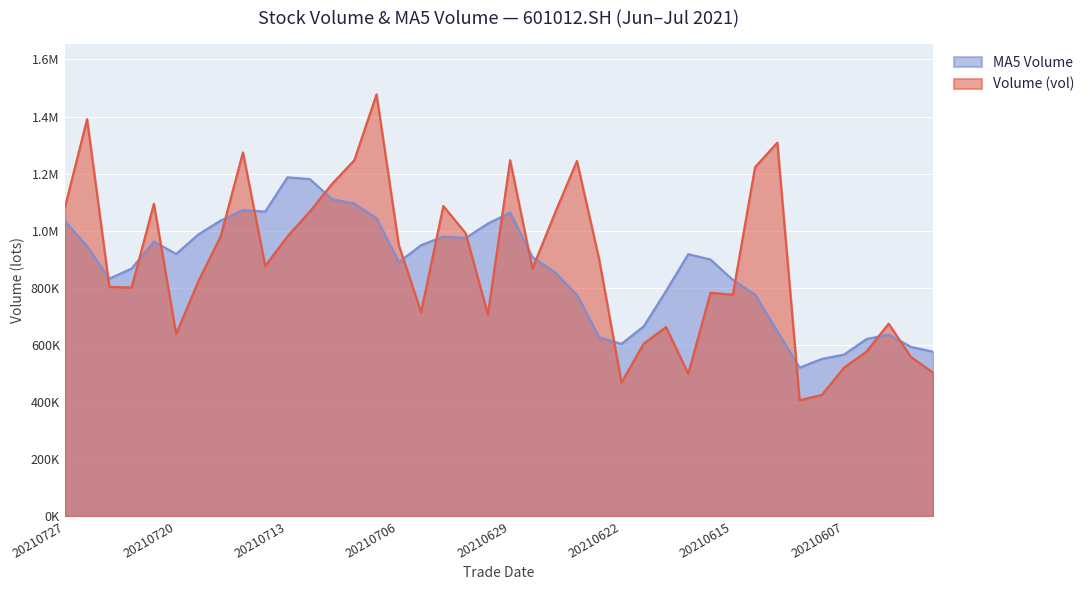

Which series has the largest range (max minus min)?

Volume (vol, 万手)